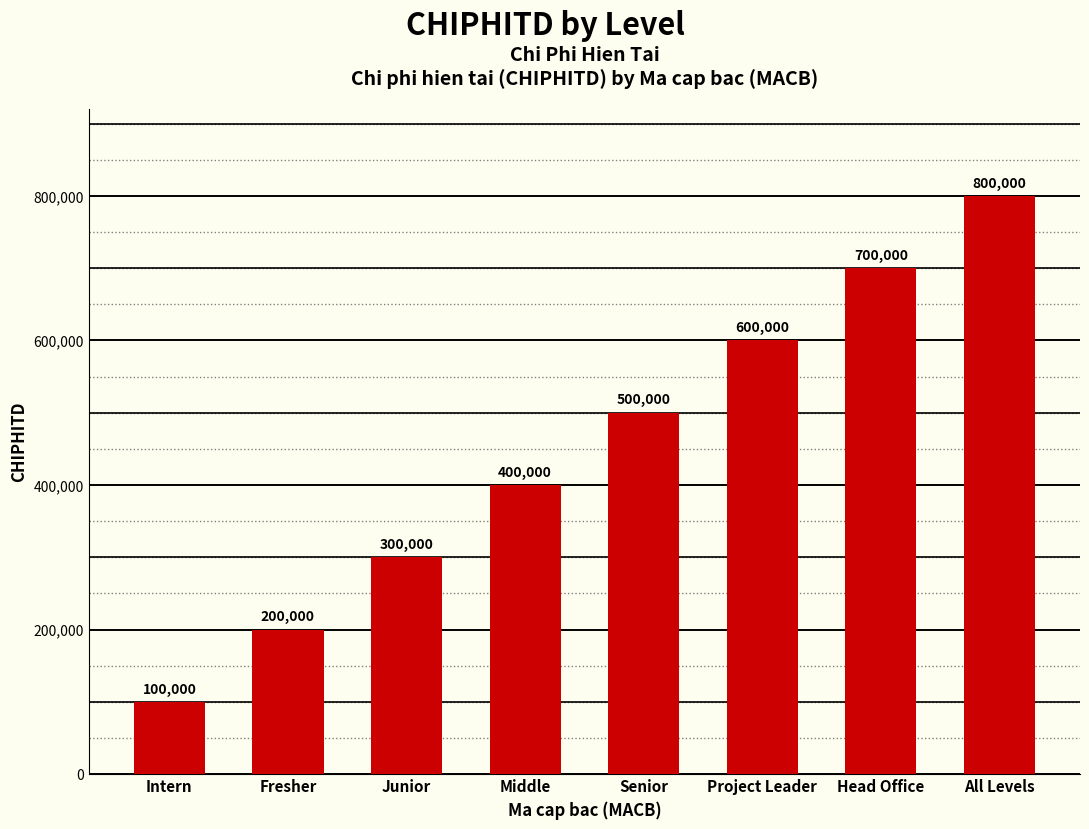

Reading left to right, what are all the values shown in this chart?

Intern=100000	Fresher=200000	Junior=300000	Middle=400000	Senior=500000	Project Leader=600000	Head Office=700000	All Levels=800000